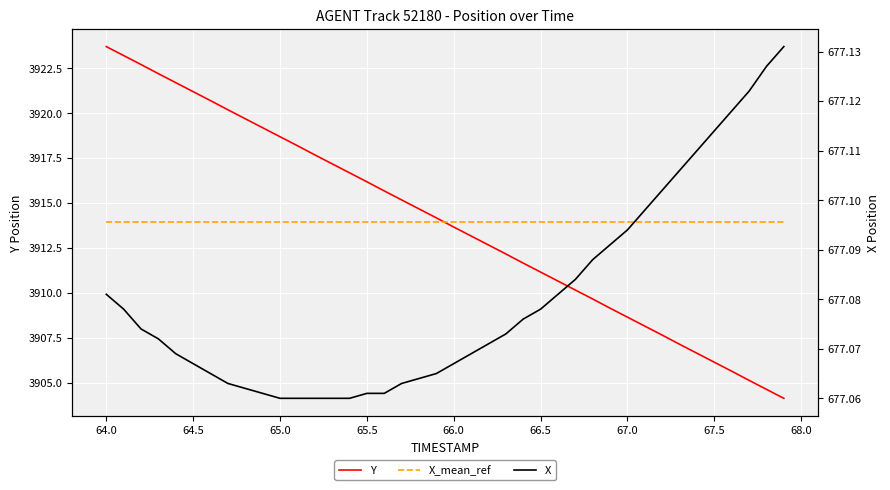

Reading left to right, list all the values displayed in this chart.

Y: 3923.7	3923.2	3922.7	3922.2	3921.7	3921.2	3920.7	3920.2	3919.7	3919.2	3918.7	3918.2	3917.7	3917.2	3916.7	3916.2	3915.7	3915.2	3914.7	3914.2	3913.7	3913.2	3912.7	3912.2	3911.7	3911.2	3910.7	3910.2	3909.7	3909.1	3908.6	3908.1	3907.6	3907.1	3906.6	3906.1	3905.6	3905.1	3904.6	3904.1
X_mean_ref: 3913.9	3913.9	3913.9	3913.9	3913.9	3913.9	3913.9	3913.9	3913.9	3913.9	3913.9	3913.9	3913.9	3913.9	3913.9	3913.9	3913.9	3913.9	3913.9	3913.9	3913.9	3913.9	3913.9	3913.9	3913.9	3913.9	3913.9	3913.9	3913.9	3913.9	3913.9	3913.9	3913.9	3913.9	3913.9	3913.9	3913.9	3913.9	3913.9	3913.9
X: 677.1	677.1	677.1	677.1	677.1	677.1	677.1	677.1	677.1	677.1	677.1	677.1	677.1	677.1	677.1	677.1	677.1	677.1	677.1	677.1	677.1	677.1	677.1	677.1	677.1	677.1	677.1	677.1	677.1	677.1	677.1	677.1	677.1	677.1	677.1	677.1	677.1	677.1	677.1	677.1